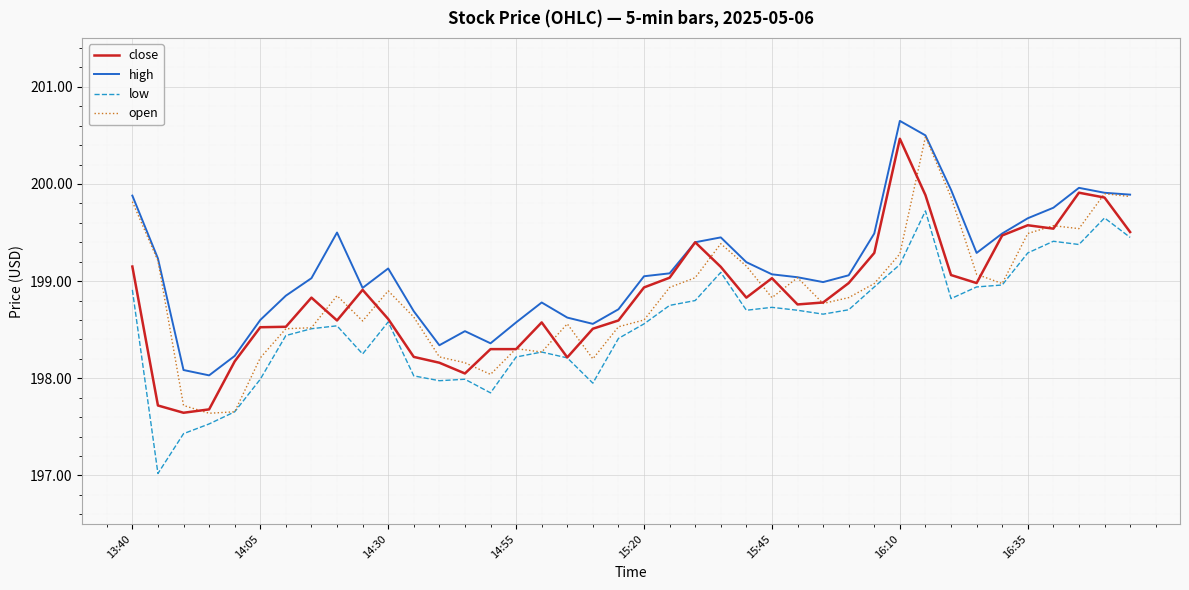

Which series has the largest total across all categories?

high